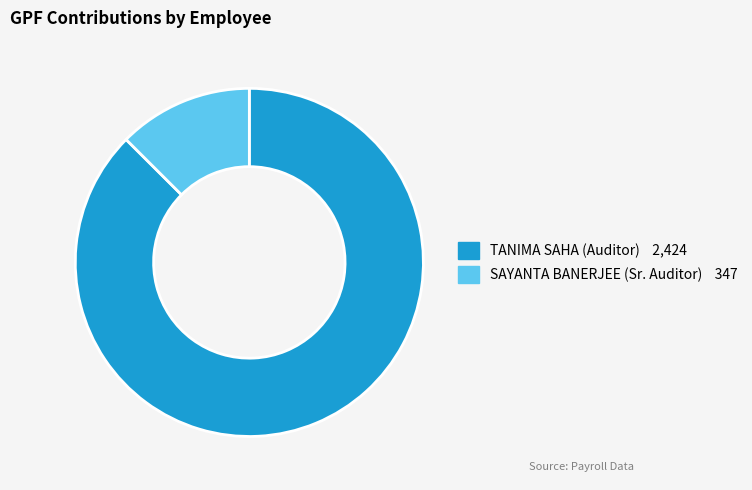

True or false: SAYANTA BANERJEE (Sr. Auditor) accounts for 13% of the total.

True